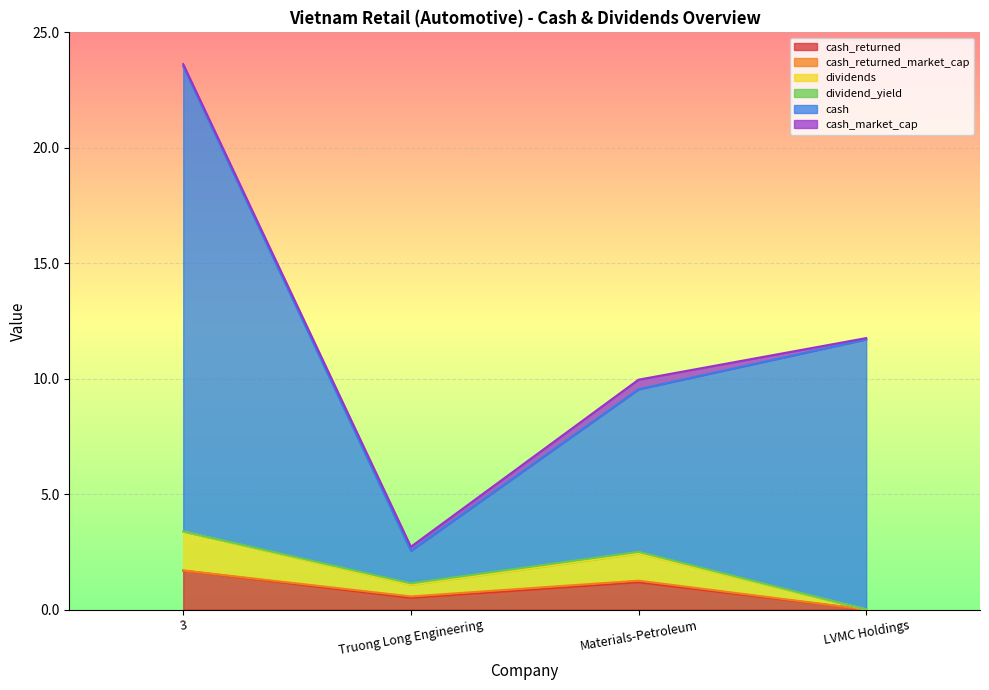

What is the sum of all cash_returned values?

3.4